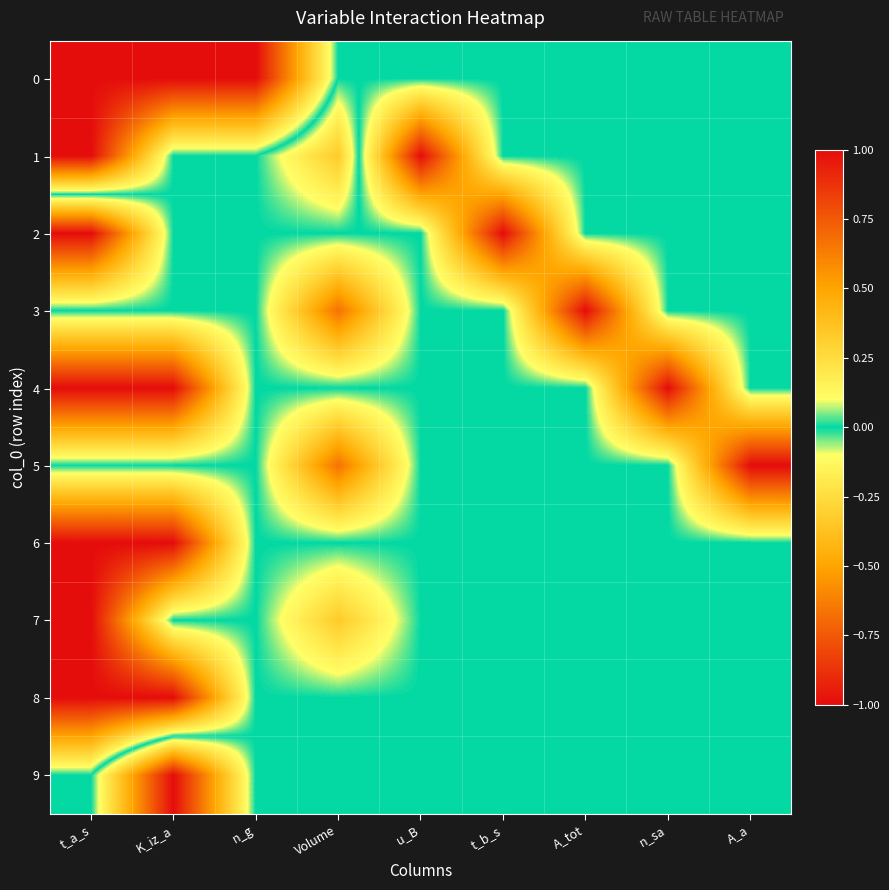

Which has a higher value, t_b_s or t_a_s?

t_a_s